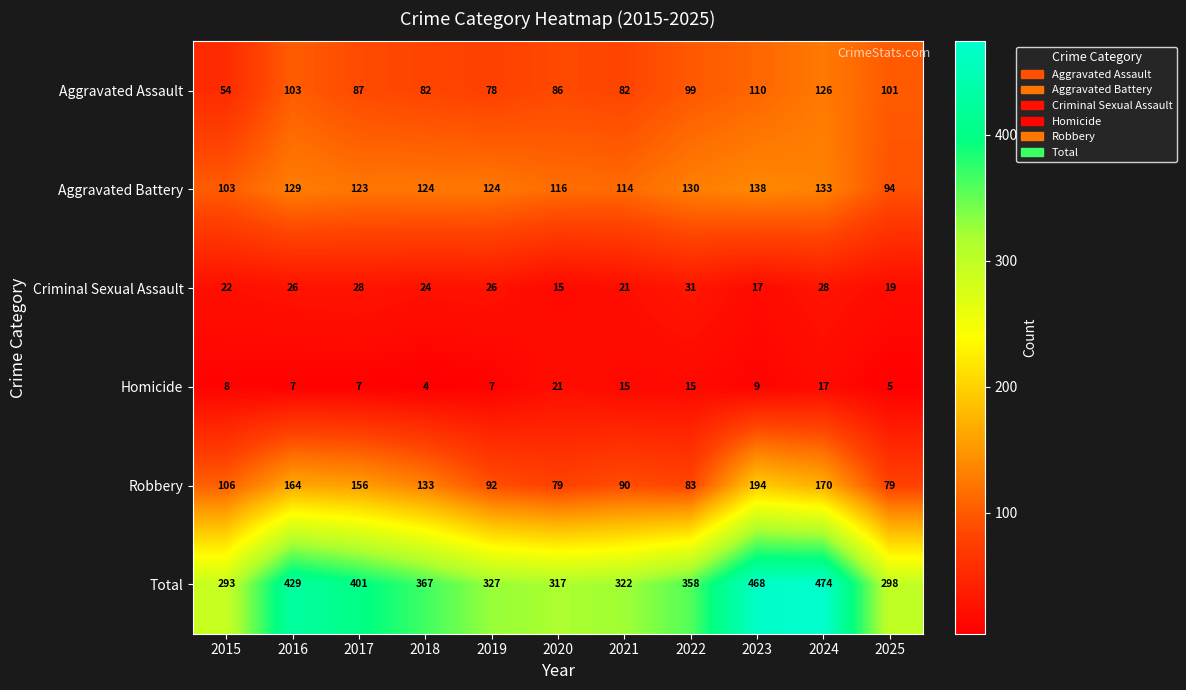

Rank the series at 2016 from lowest to highest value.

Homicide, Criminal Sexual Assault, Aggravated Assault, Aggravated Battery, Robbery, Total